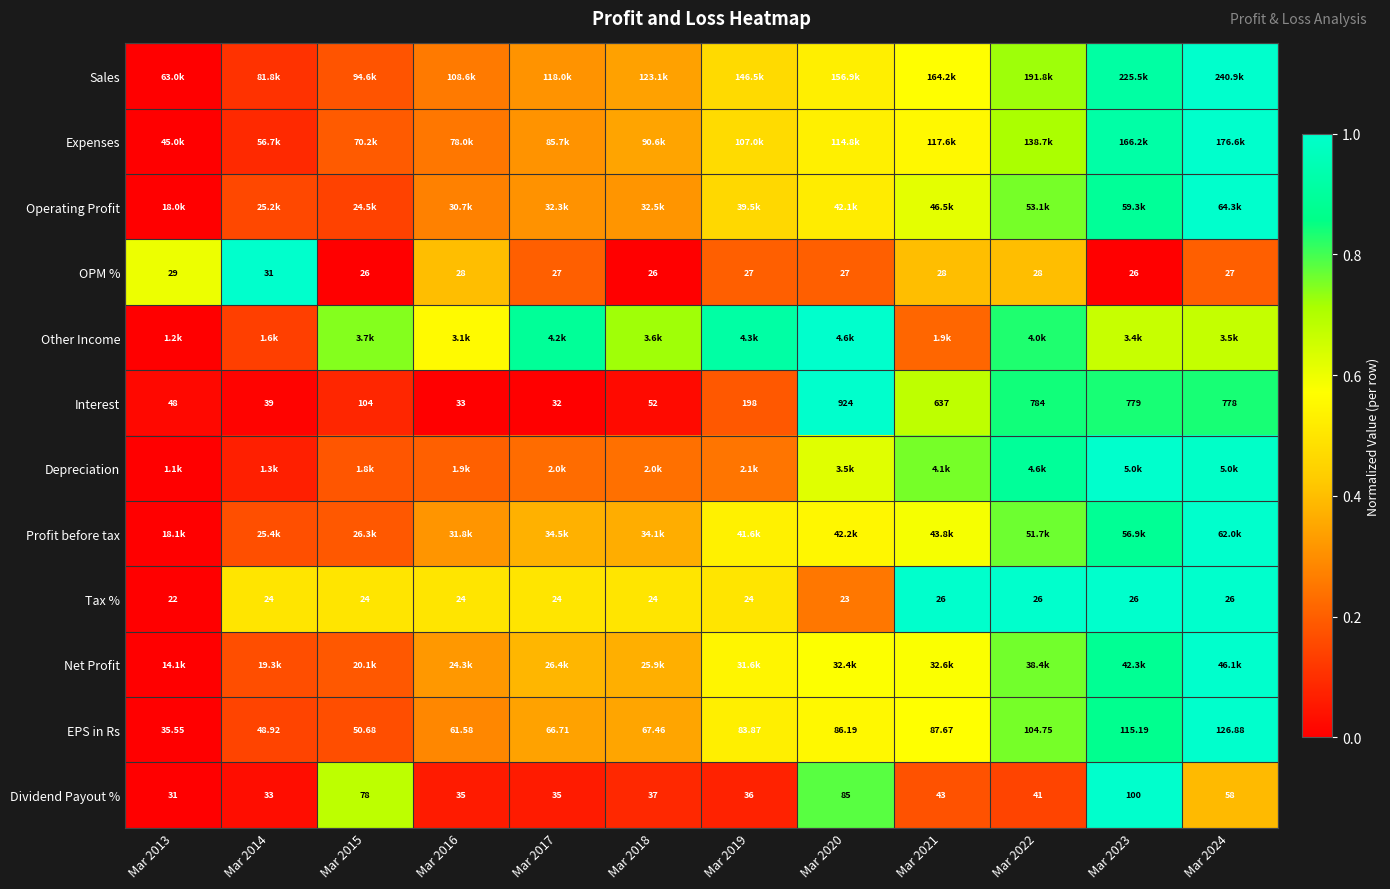

The Depreciation series shows 0.6 at Mar 2013. True or false?

False